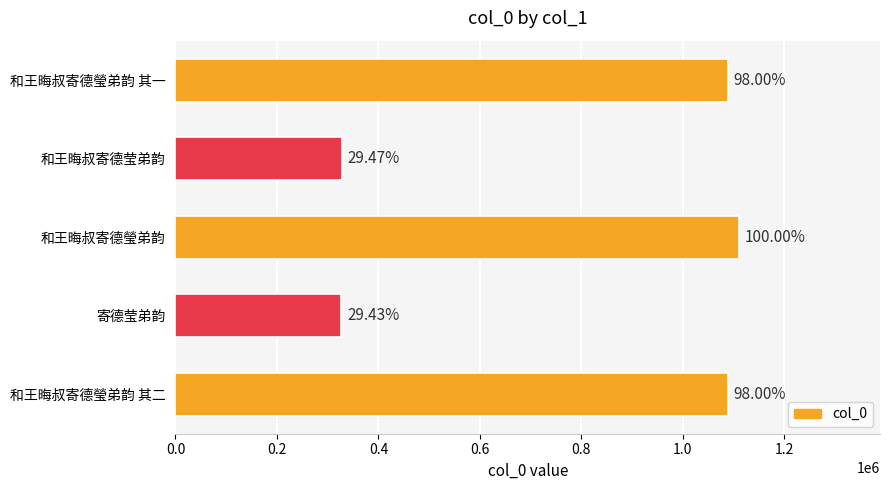

Does the chart contain any negative values?

No